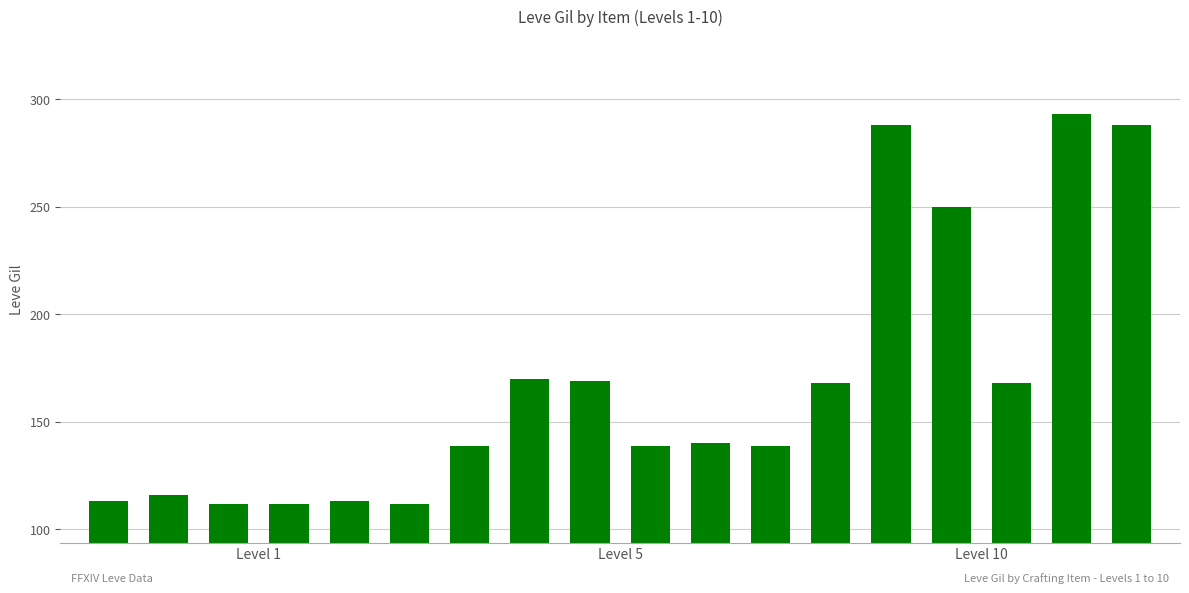

Reading left to right, extract all data points from this chart.

113	116	112	112	113	112	139	170	169	139	140	139	168	288	250	168	293	288